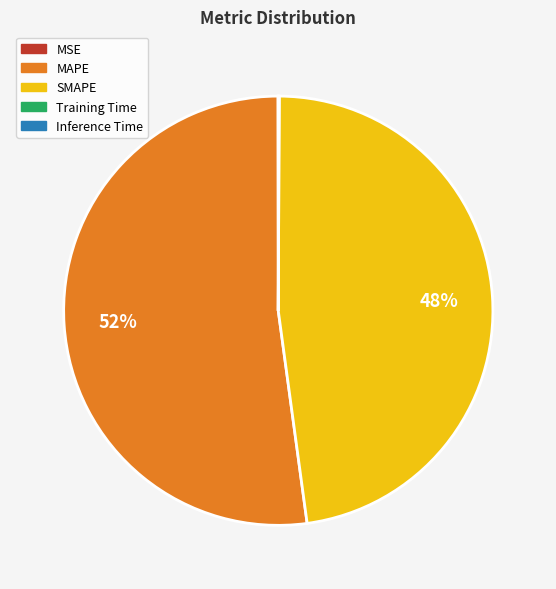

What is the majority slice?

MAPE